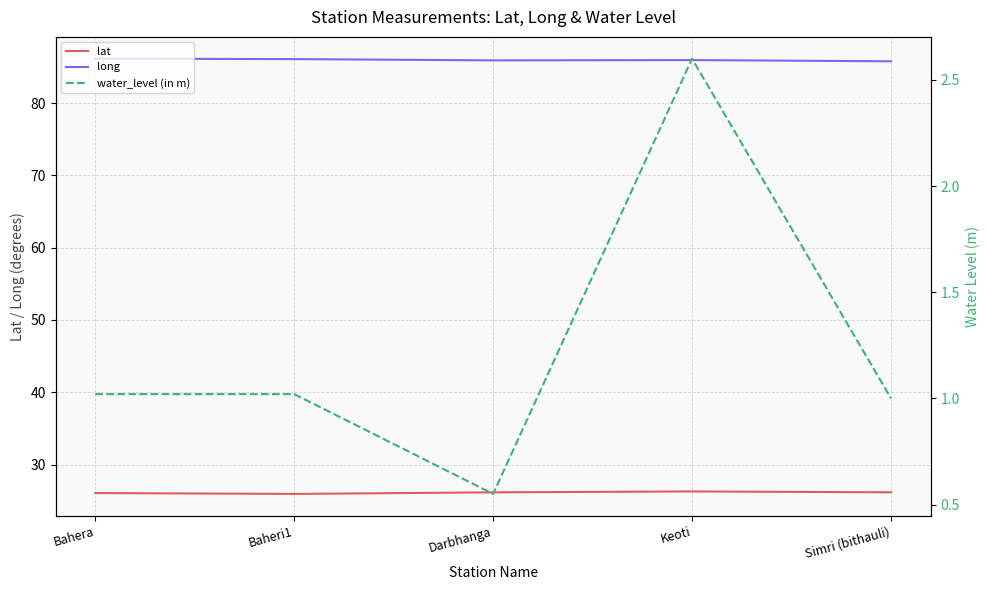

How many values in the water_level (in m) series exceed 1?

3